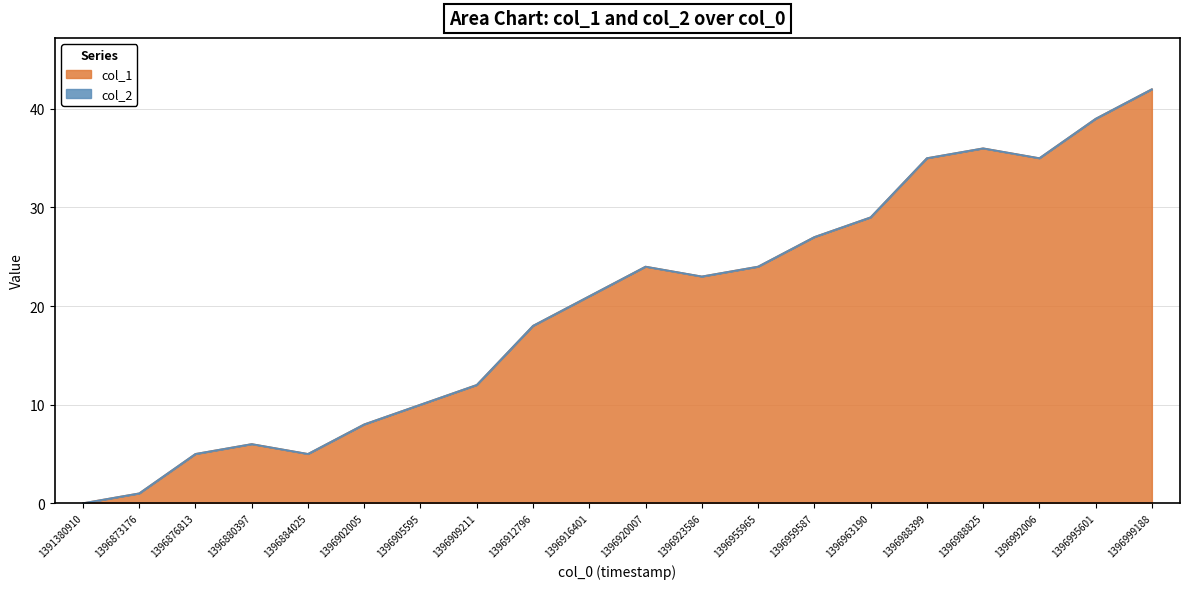

Does the chart have visible grid lines?

Yes